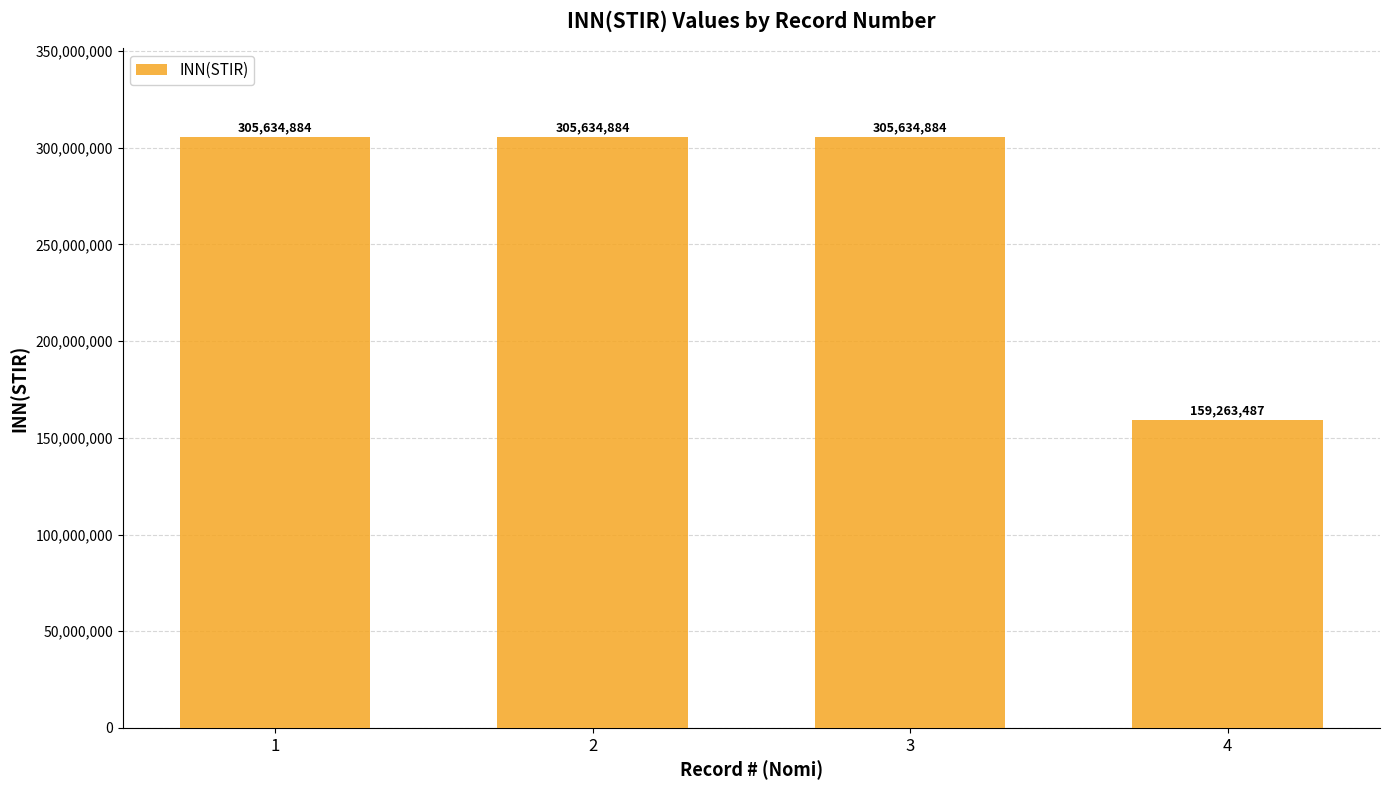

What is the average value?

269042035